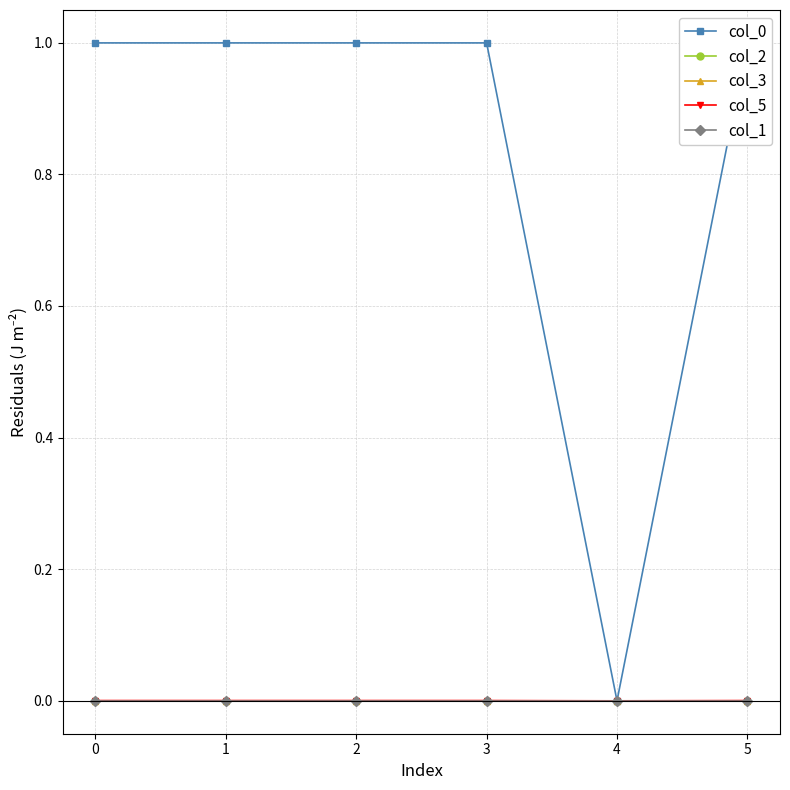

Reading left to right, transcribe all the data shown in this chart.

col_0: 1.0	1.0	1.0	1.0	0.0	1.0
col_2: -0.0	0.0	-0.0	-0.0	0.0	0.0
col_3: -0.0	-0.0	-0.0	0.0	0.0	0.0
col_5: 0.0	0.0	0.0	0.0	0.0	0.0
col_1: 0.0	-0.0	0.0	0.0	0.0	0.0